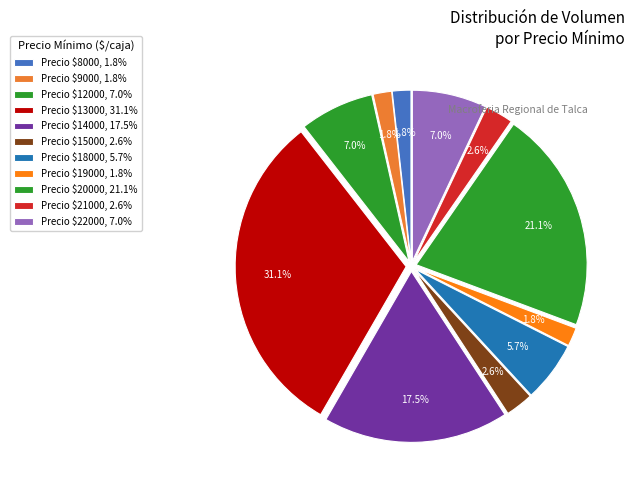

How many slices are in this pie chart?

11